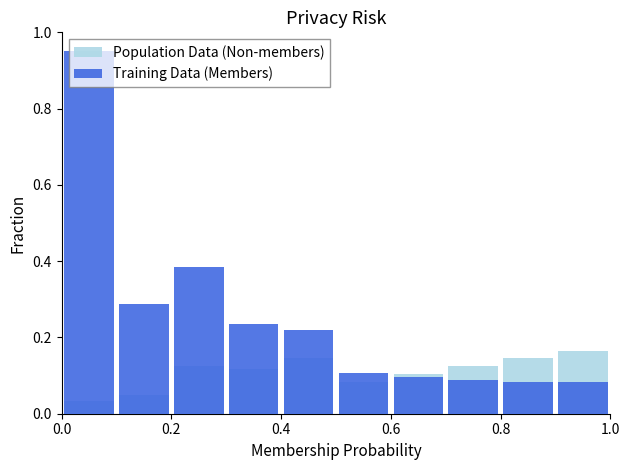

How many bars are there in each group?

2